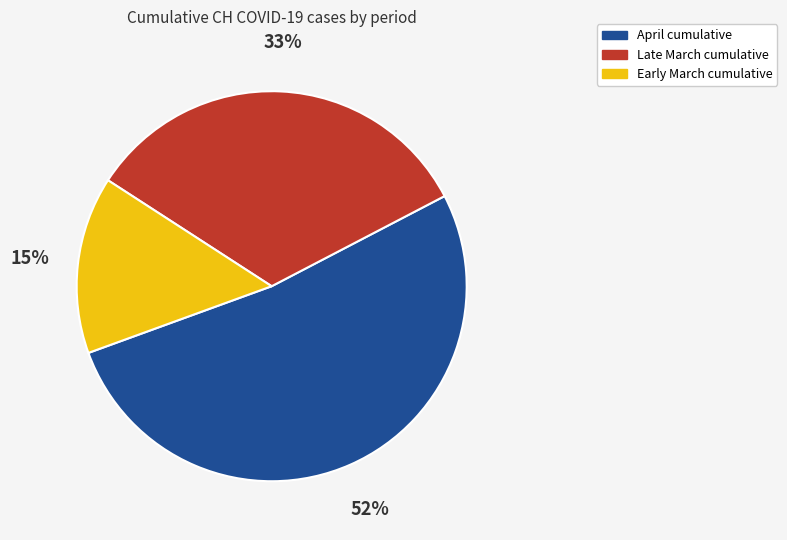

Is there any slice that represents more than half of the pie?

Yes